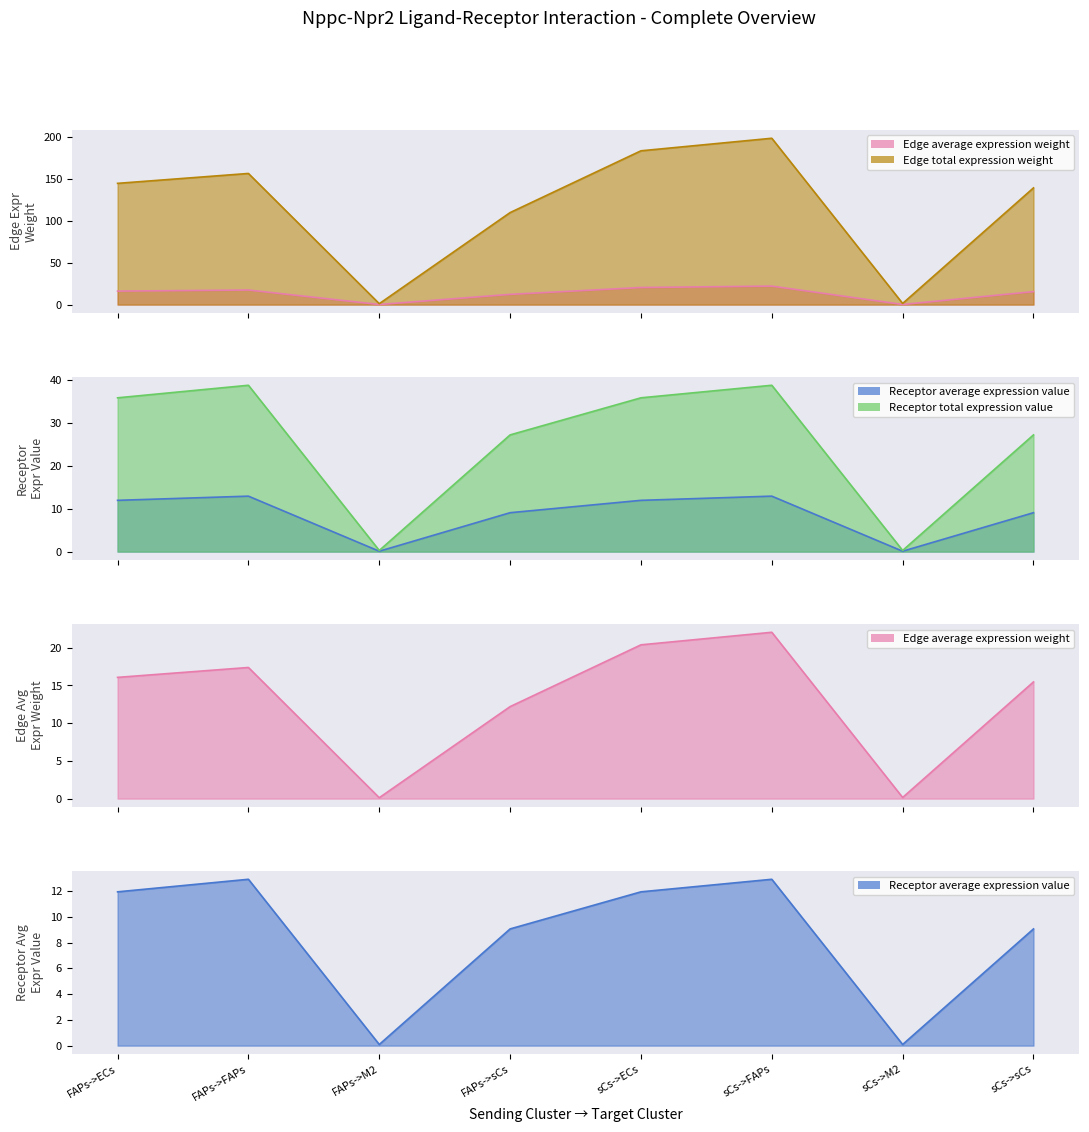

What is the minimum value for Receptor total expression value?

0.3